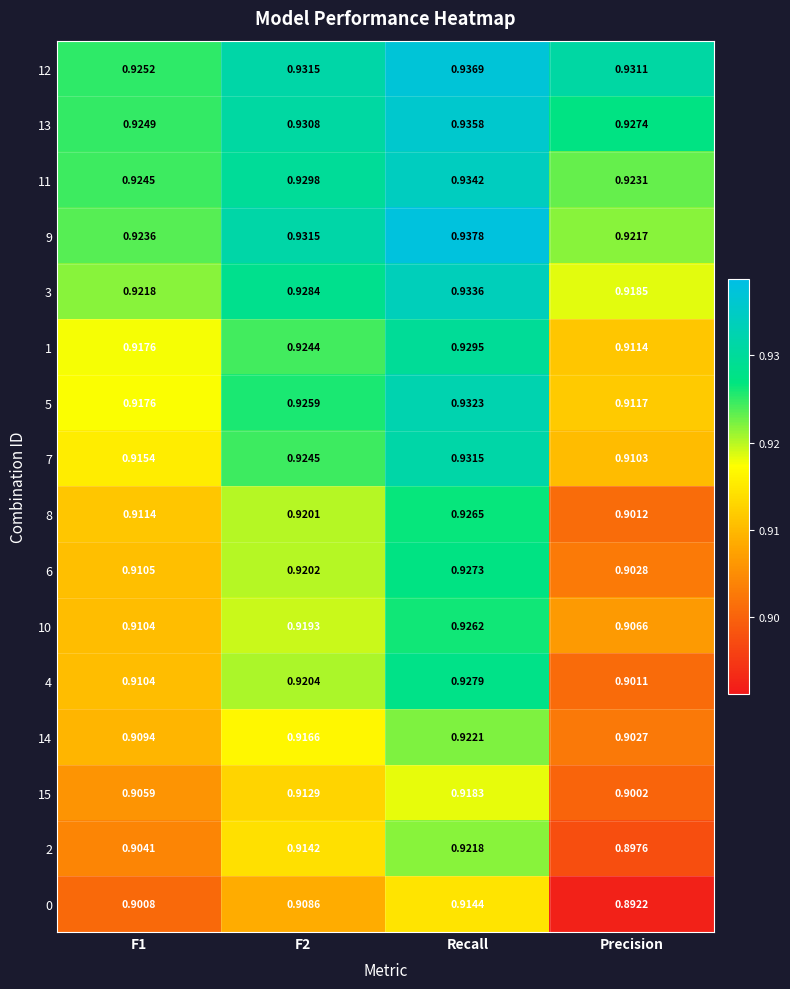

Where is 7 nearest to the value 0?

Precision